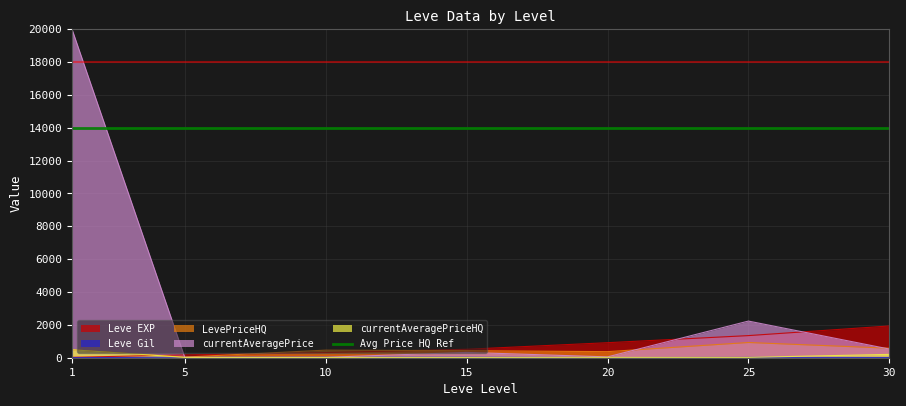

What is the highest value of the Leve EXP series?

1932.9